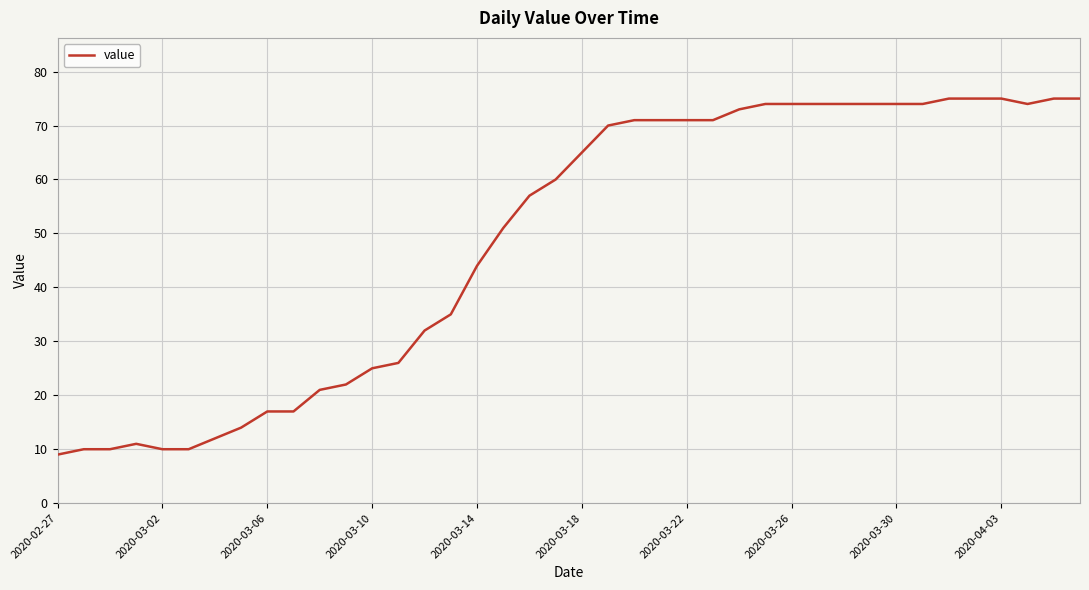

What is the difference between the maximum and minimum values?

66